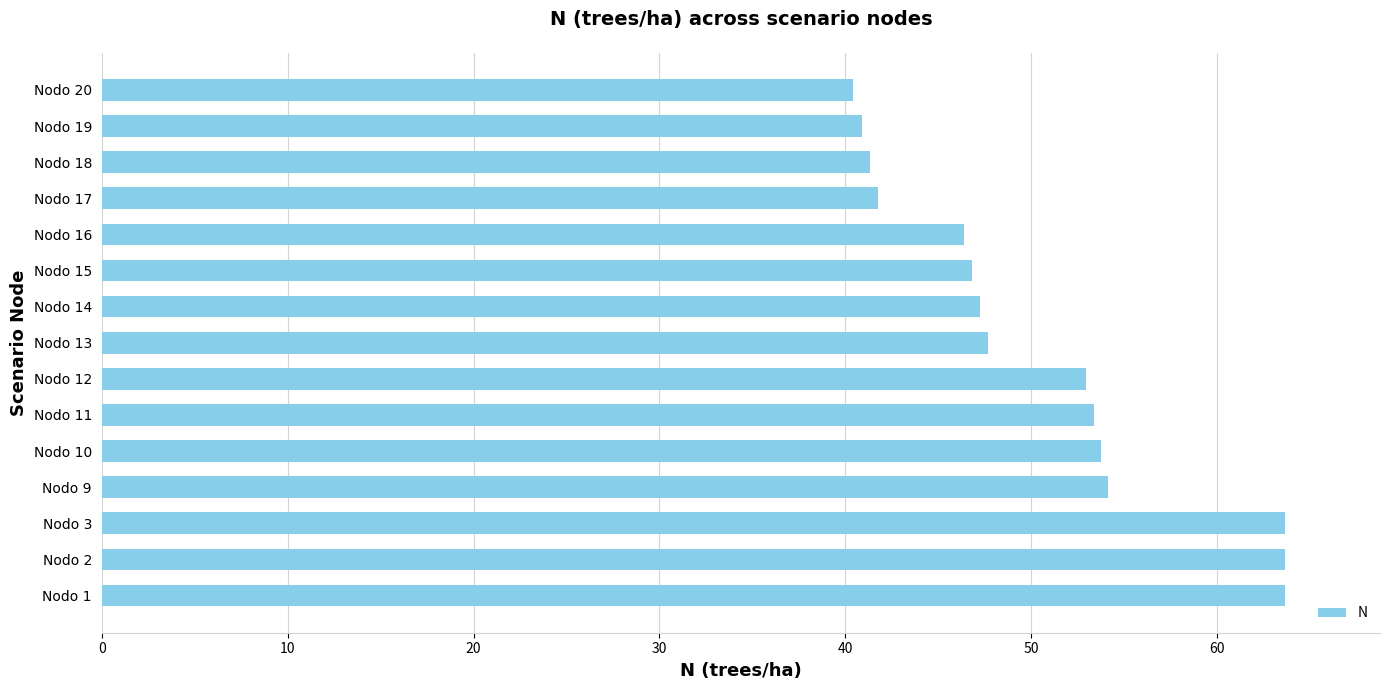

What is the ratio of the value at Nodo 19 to the value at Nodo 9?

0.8